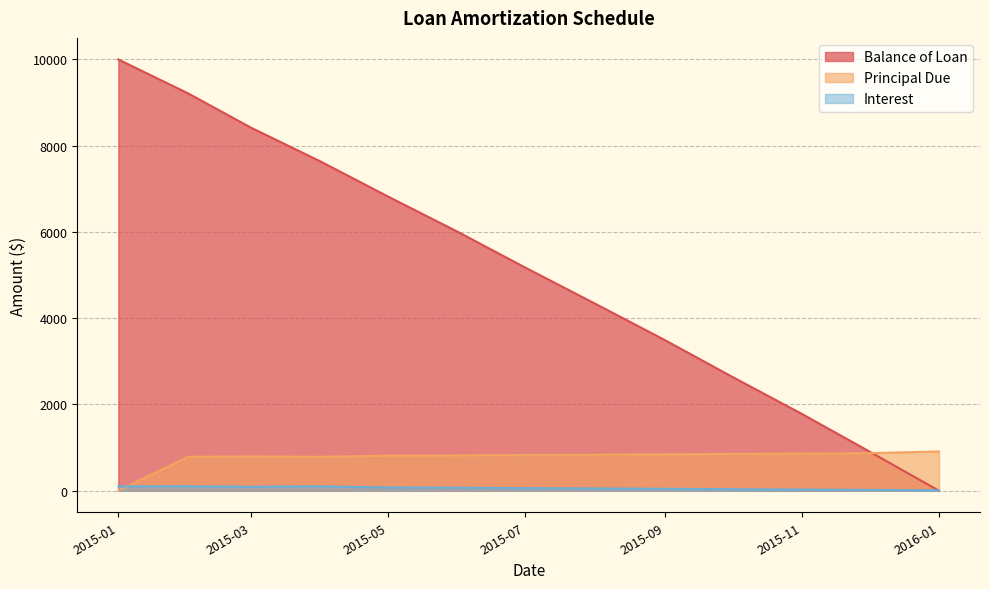

What is the difference between the second highest and second lowest values in the Balance of Loan series?

8303.3